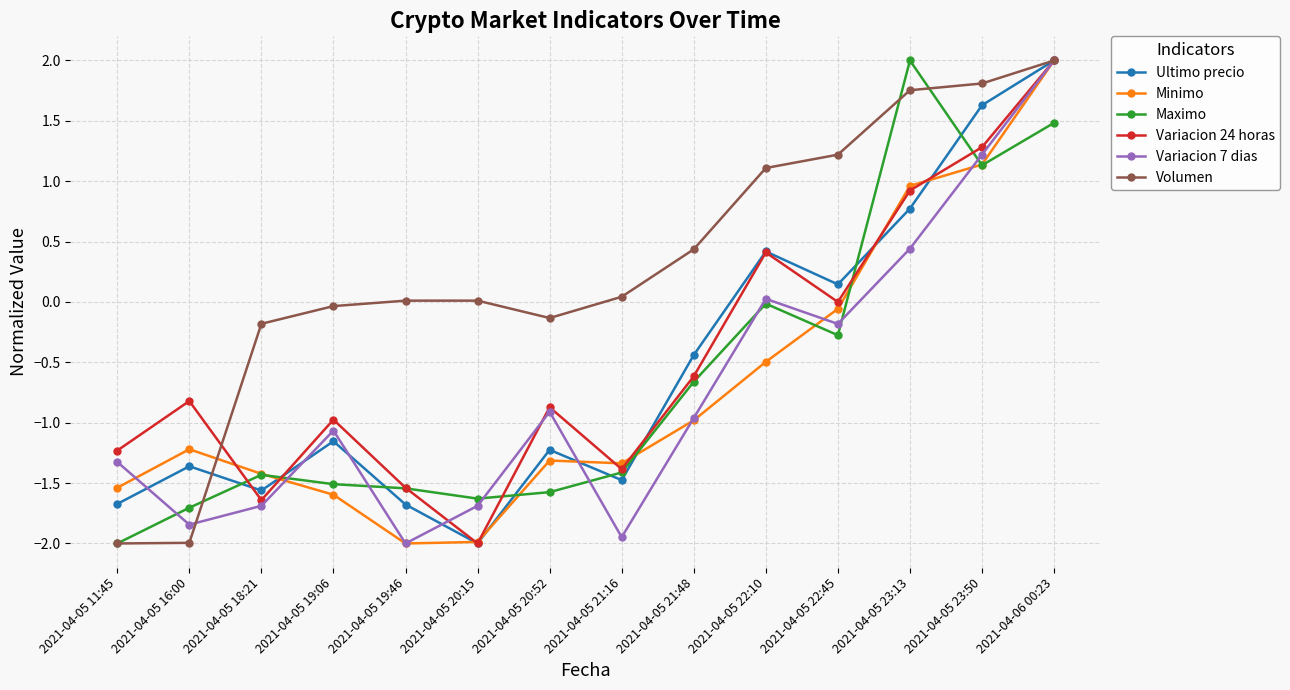

Is it true that Variacion 7 dias equals -0.2 at 2021-04-05 21:48?

False